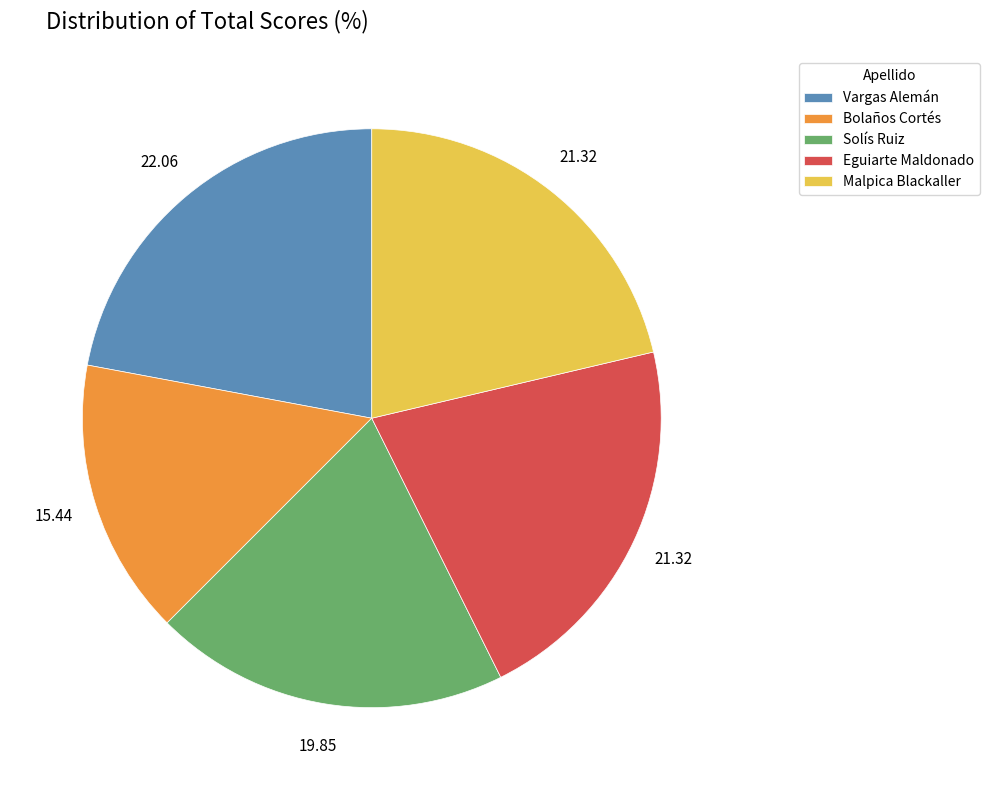

Does Malpica Blackaller account for over 50% of the chart?

No